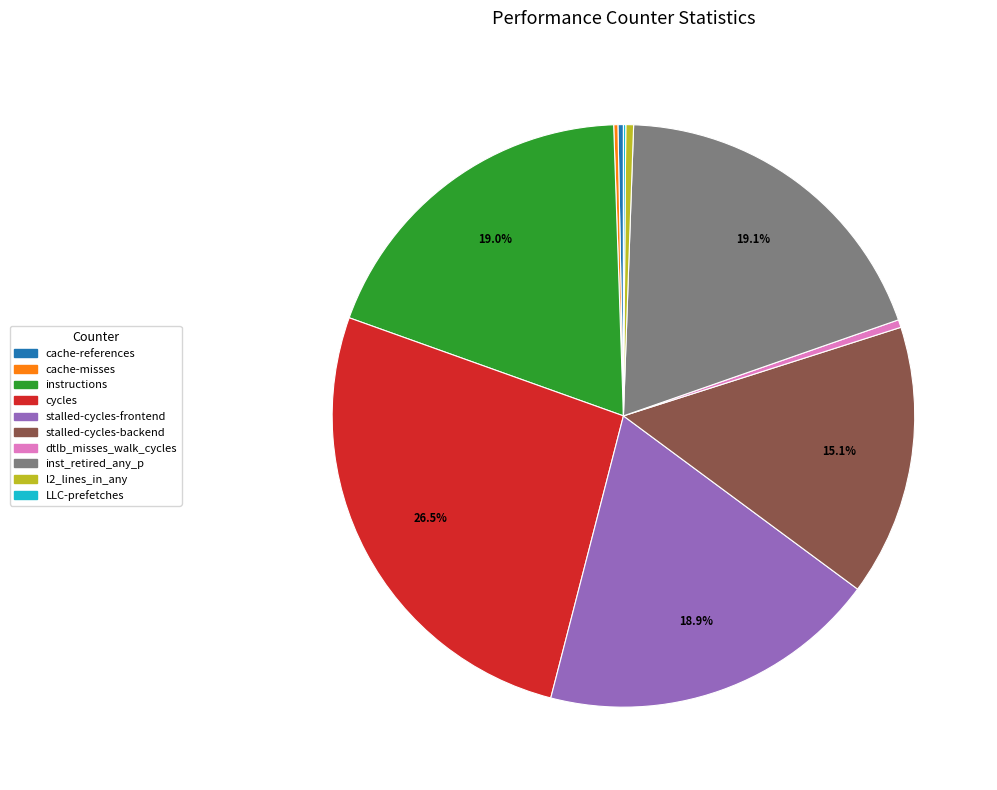

Which slice is the largest?

cycles